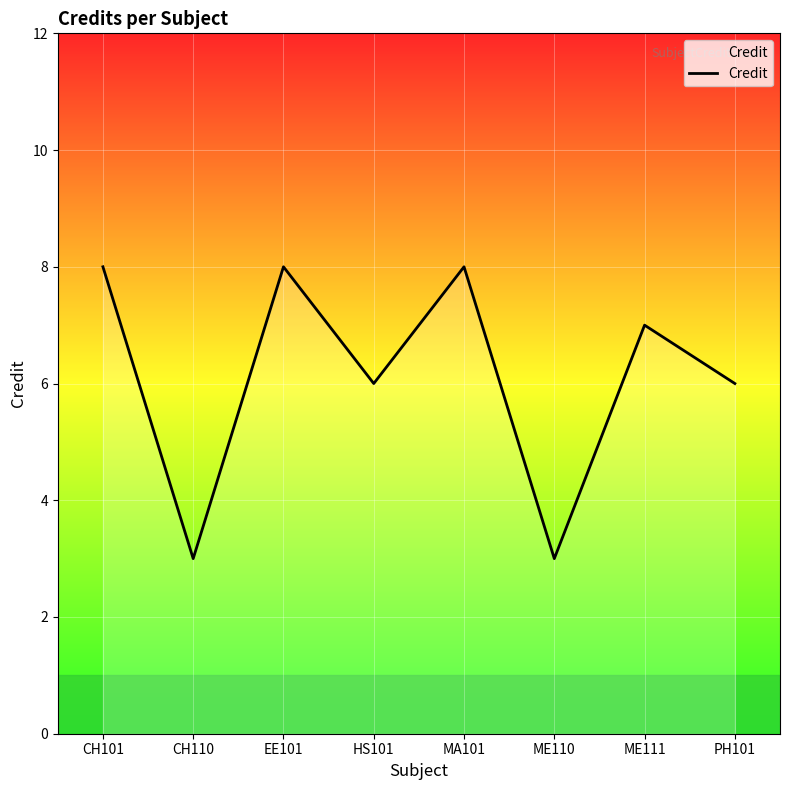

What is the difference between the values at ME111 and CH110?

4